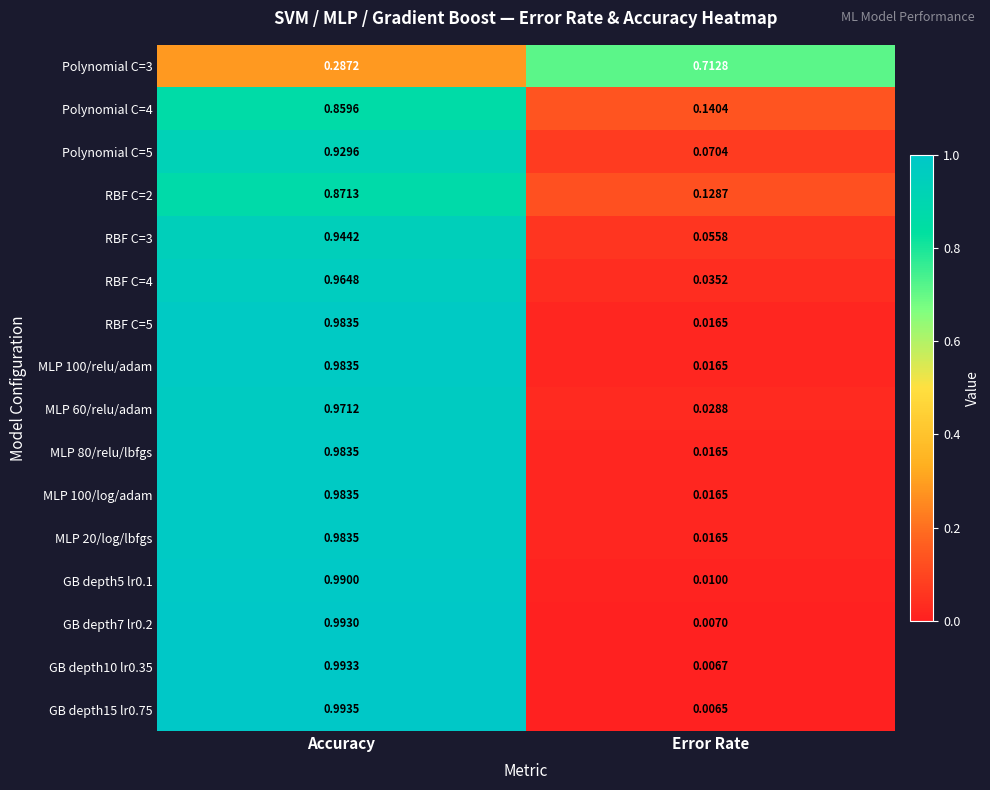

At which label does Polynomial C=3 reach its minimum?

Accuracy